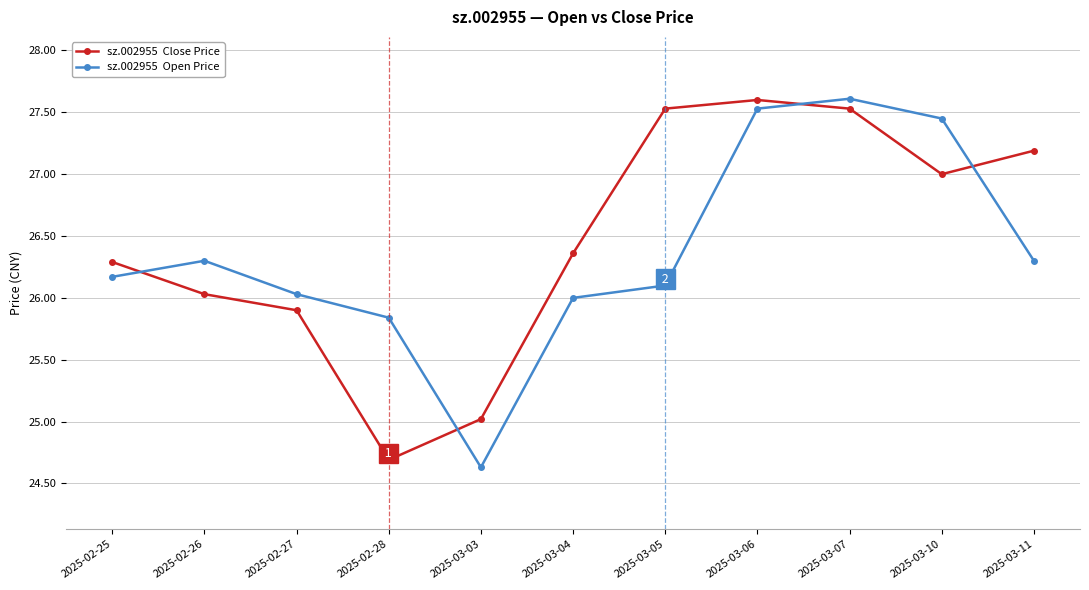

What is the difference between the highest and lowest values at 2025-03-03?

0.4